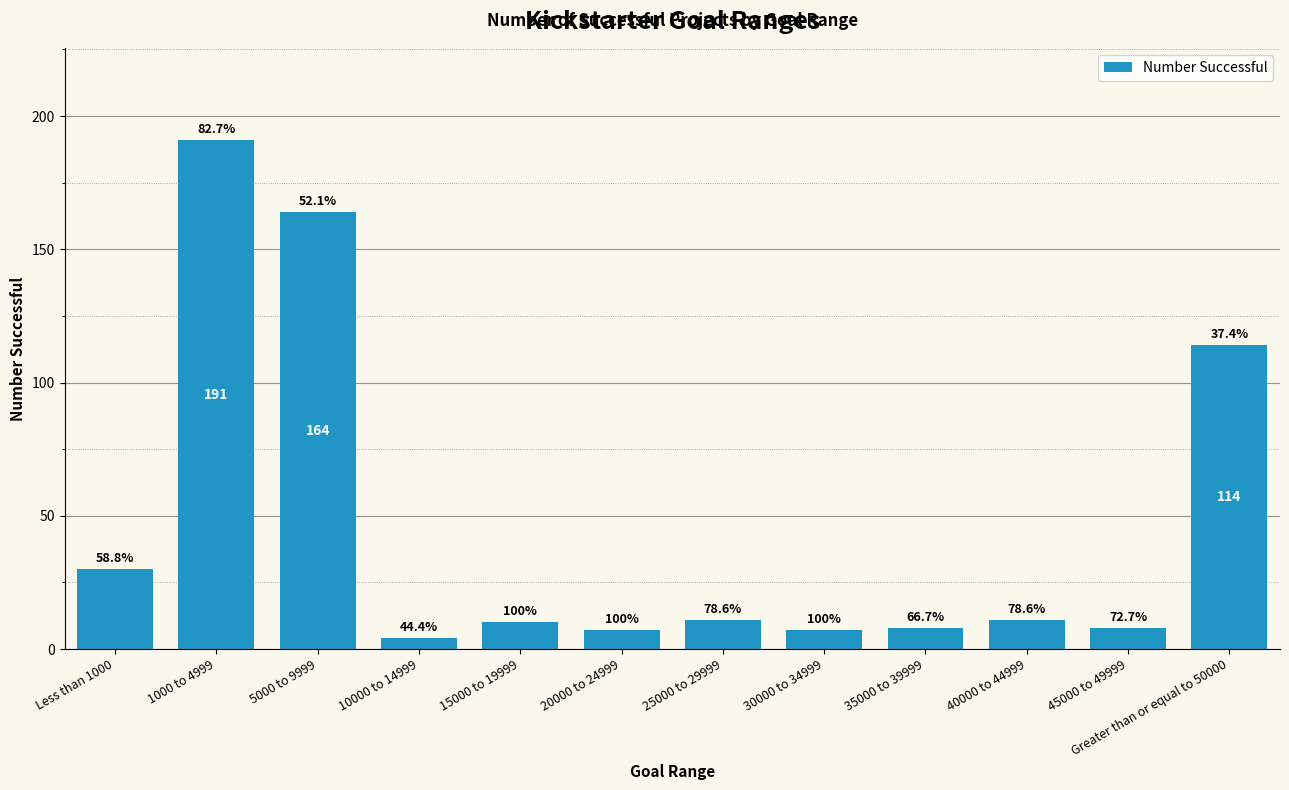

True or false: the data shows 4 at 40000 to 44999.

False